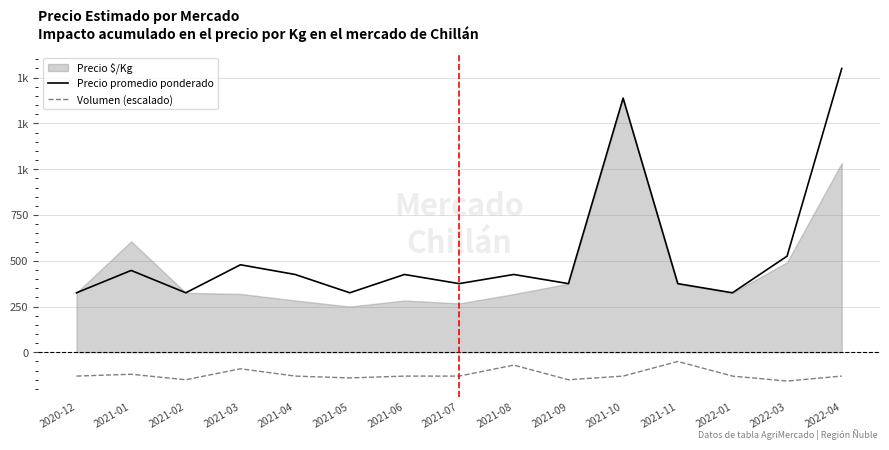

Which series has the largest range (max minus min)?

Precio promedio ponderado